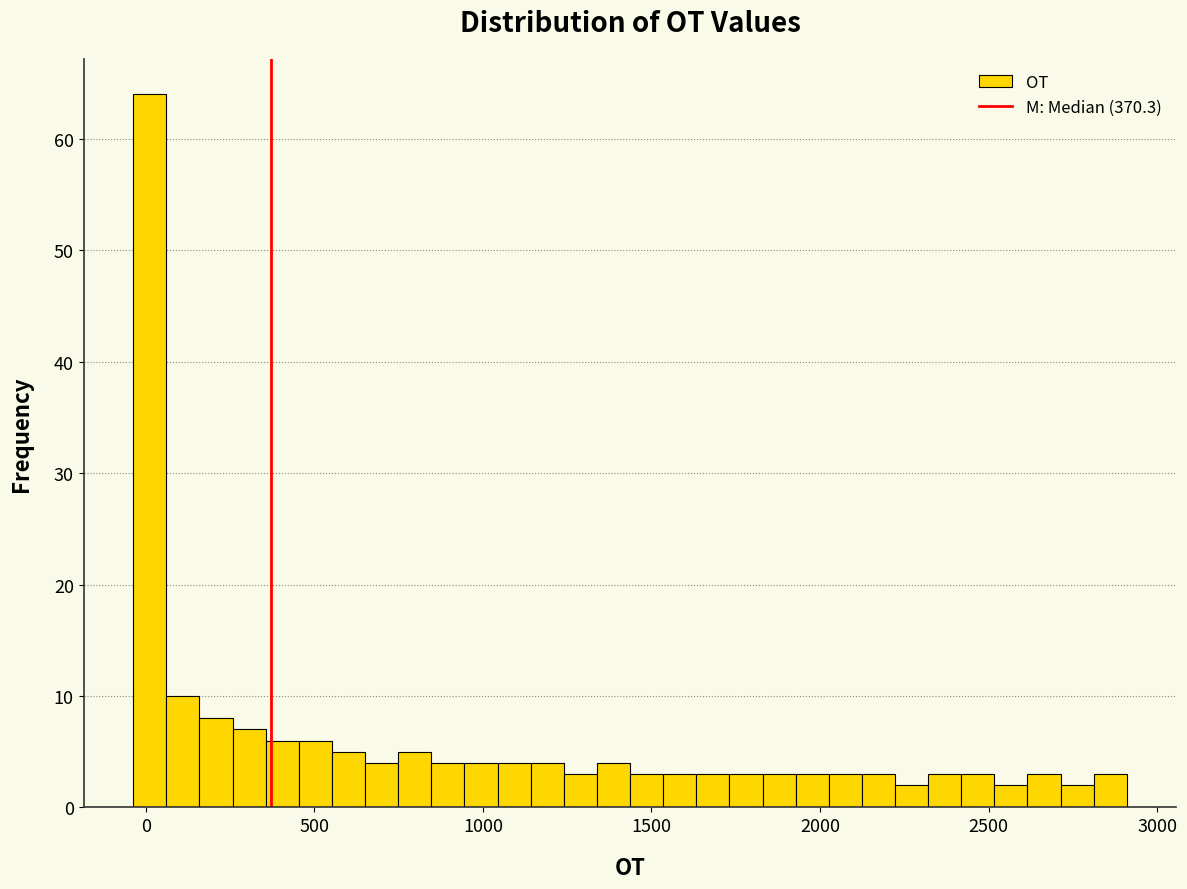

Around what value on the x-axis is the tallest bar? Give the approximate position of its centre, as read against the axis.

0